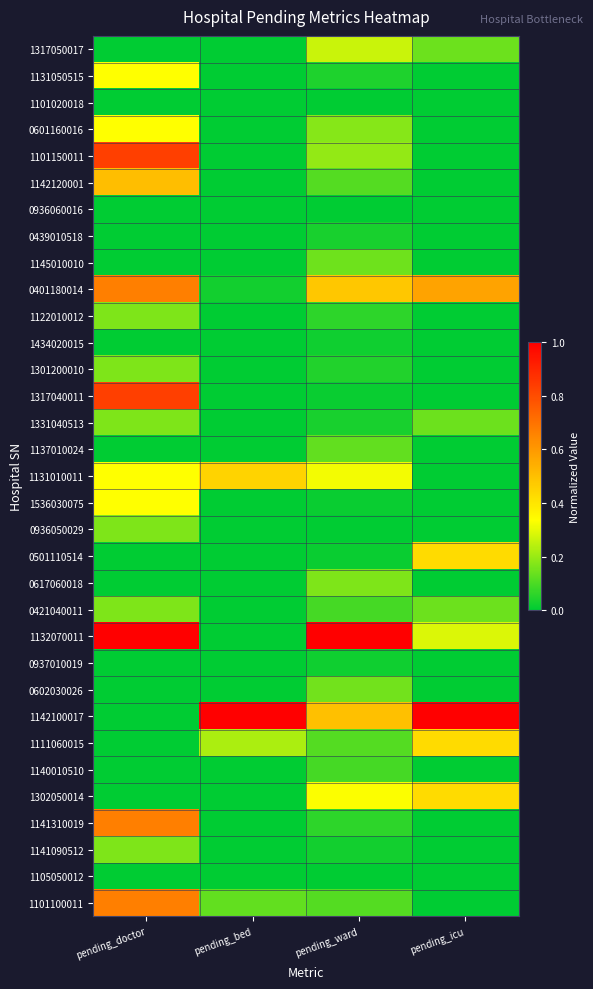

How many distinct data groups are displayed?

33